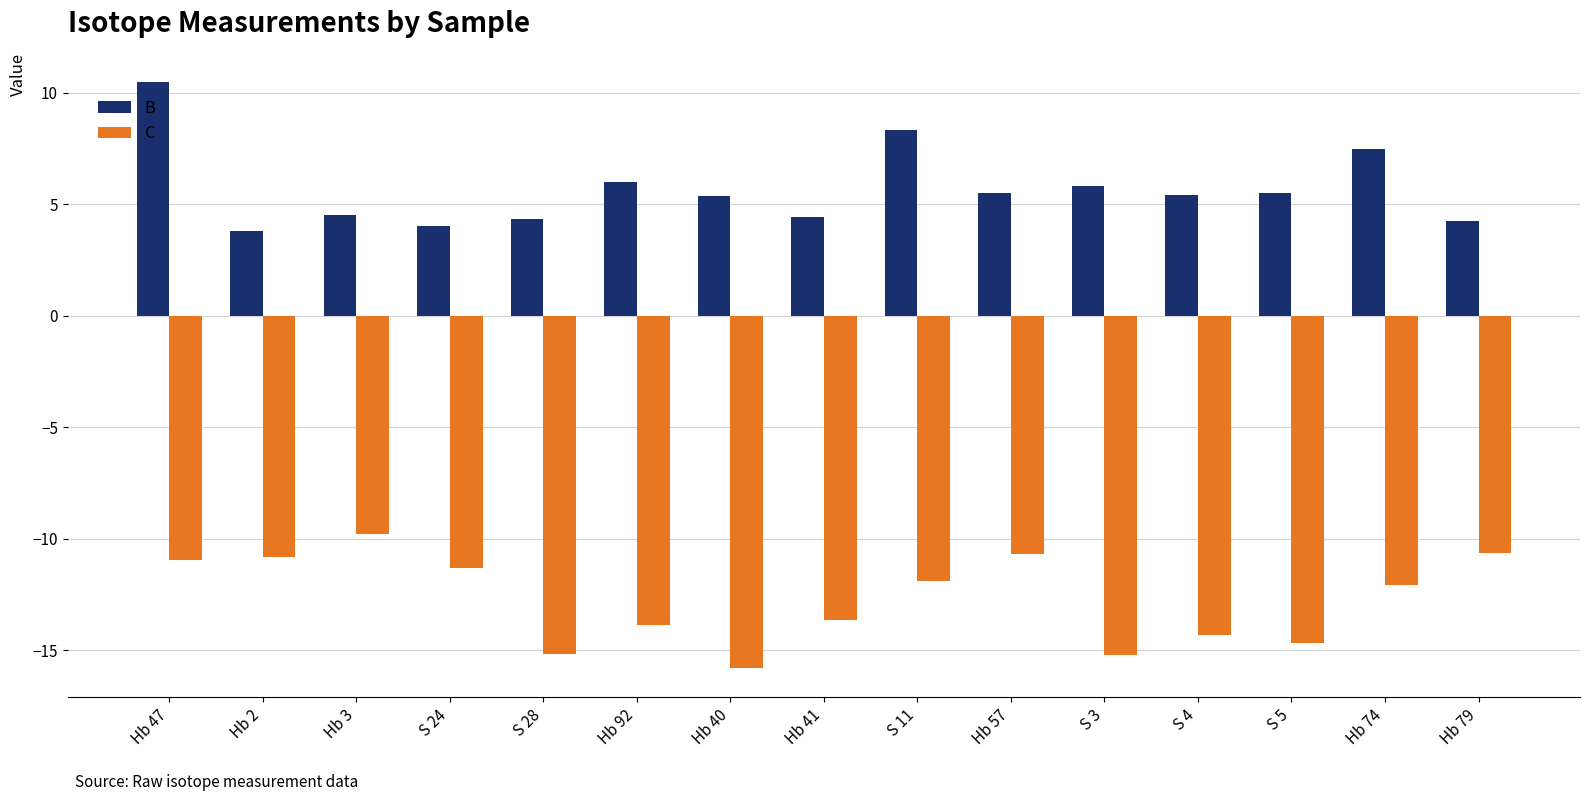

What is the difference between the maximum and minimum values in the C series?

6.0